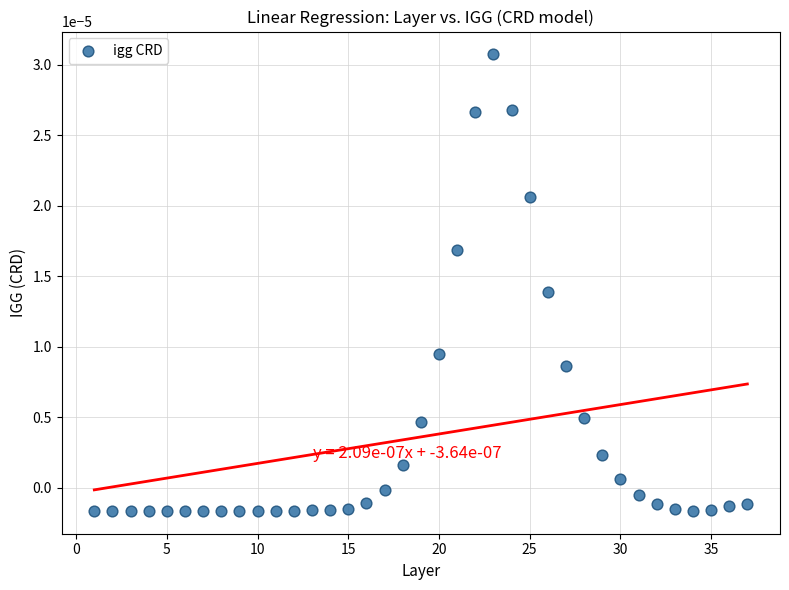

What is the range of X values (max minus min)?

36.0